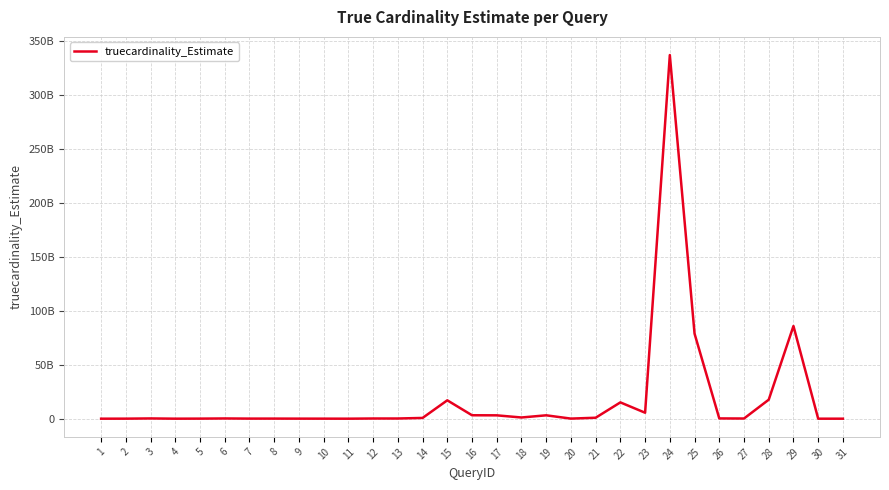

Does the chart display data point markers on the line(s)?

No